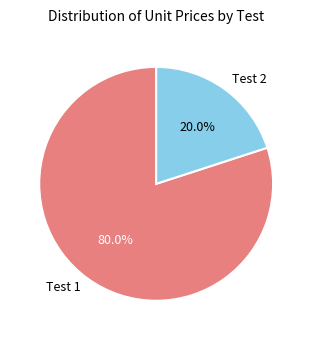

Count the number of slices in the pie.

2